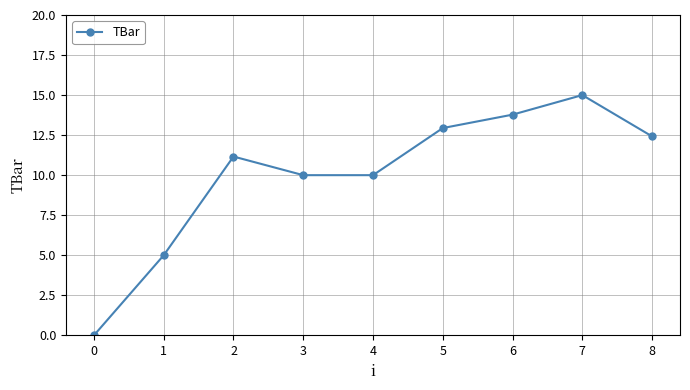

Read the value at 2.

11.2